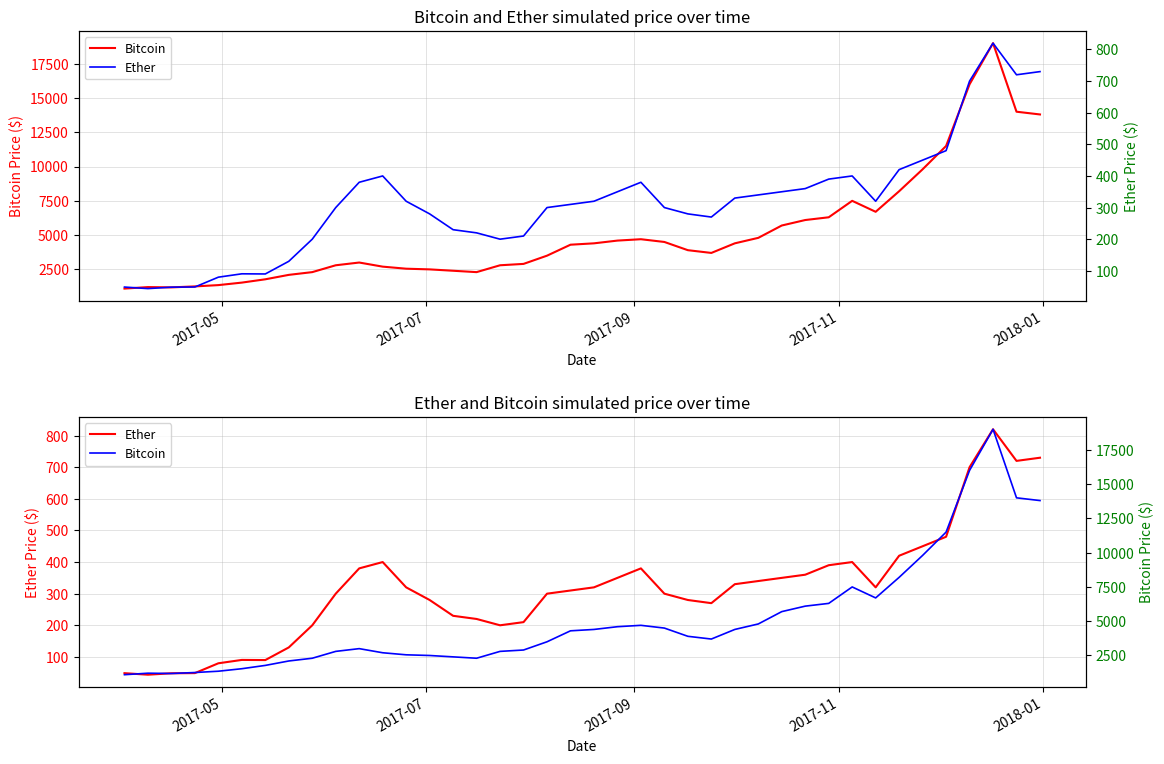

Rank the series by their maximum value, from highest to lowest.

Bitcoin, Ether